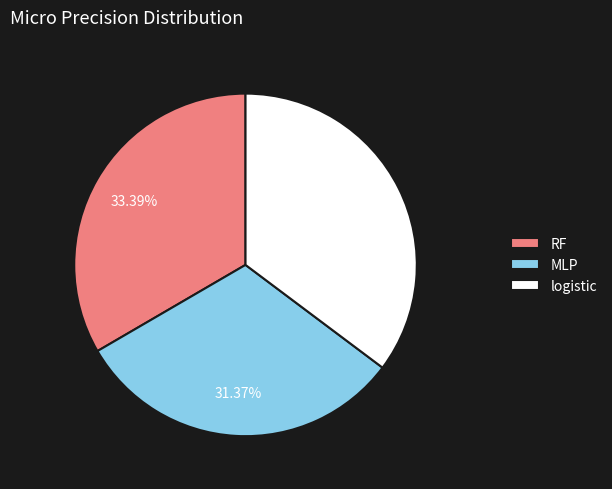

Count the number of slices in the pie.

3